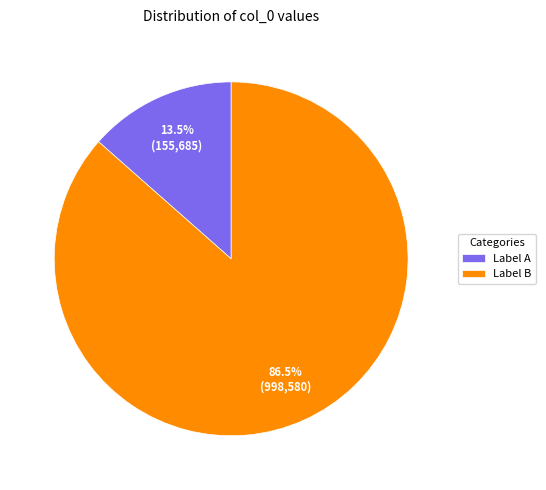

Rank the categories by value from highest to lowest.

Label B, Label A